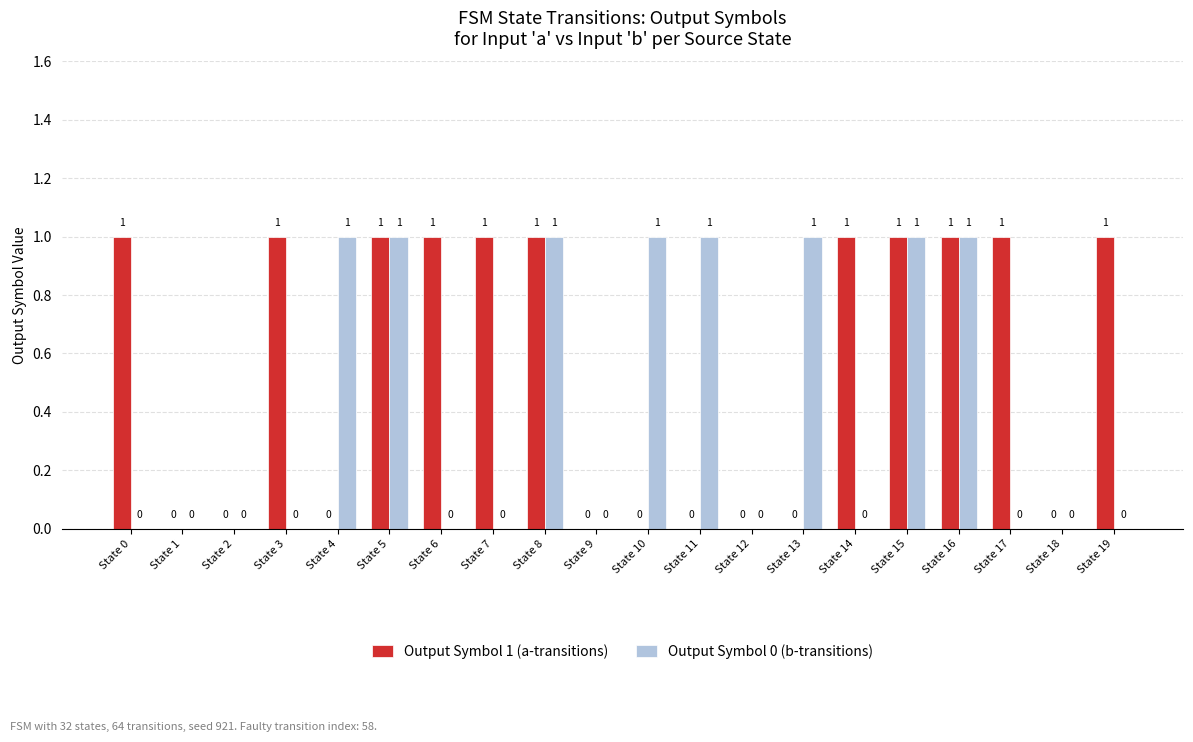

What is the sum of all Output Symbol 0 (b-transitions) values?

8